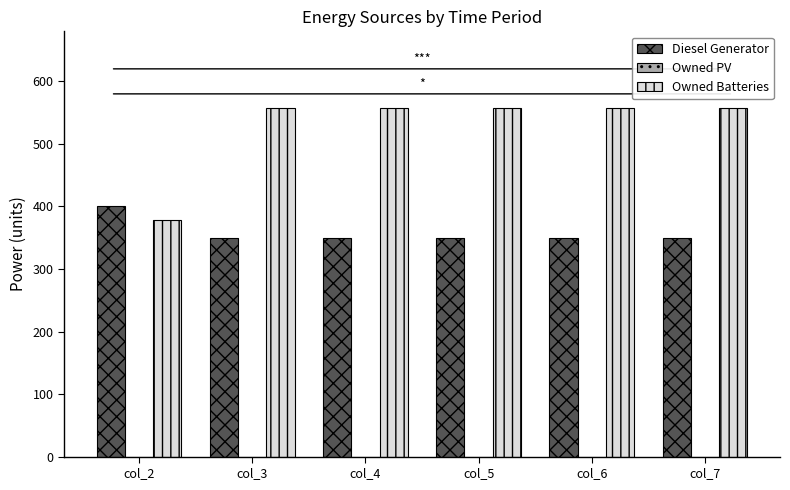

Is the value of Owned Batteries at col_7 greater than the value of Diesel Generator at col_7?

Yes